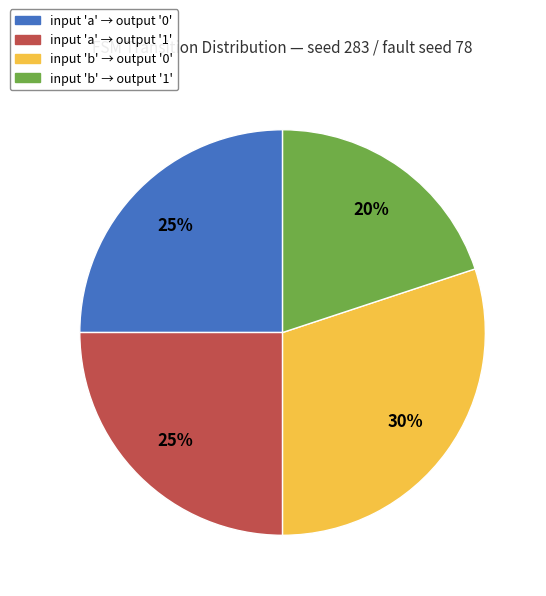

Do input 'a' → output '1' and input 'b' → output '1' together represent more than half of the pie?

No